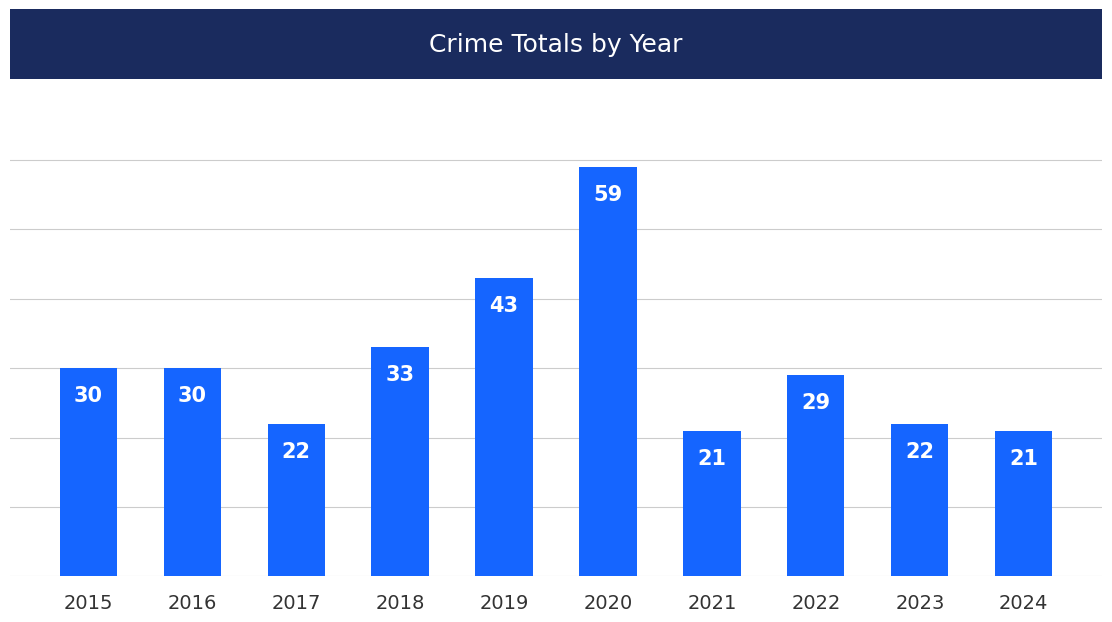

What is the greatest value displayed?

59